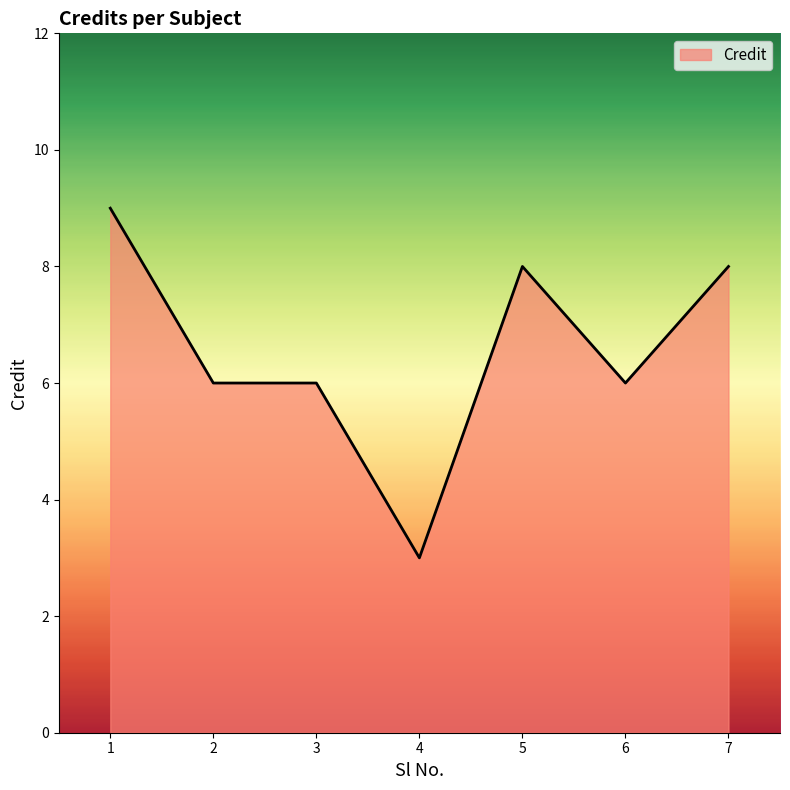

True or false: there are more than 0 points higher than both neighbors.

True